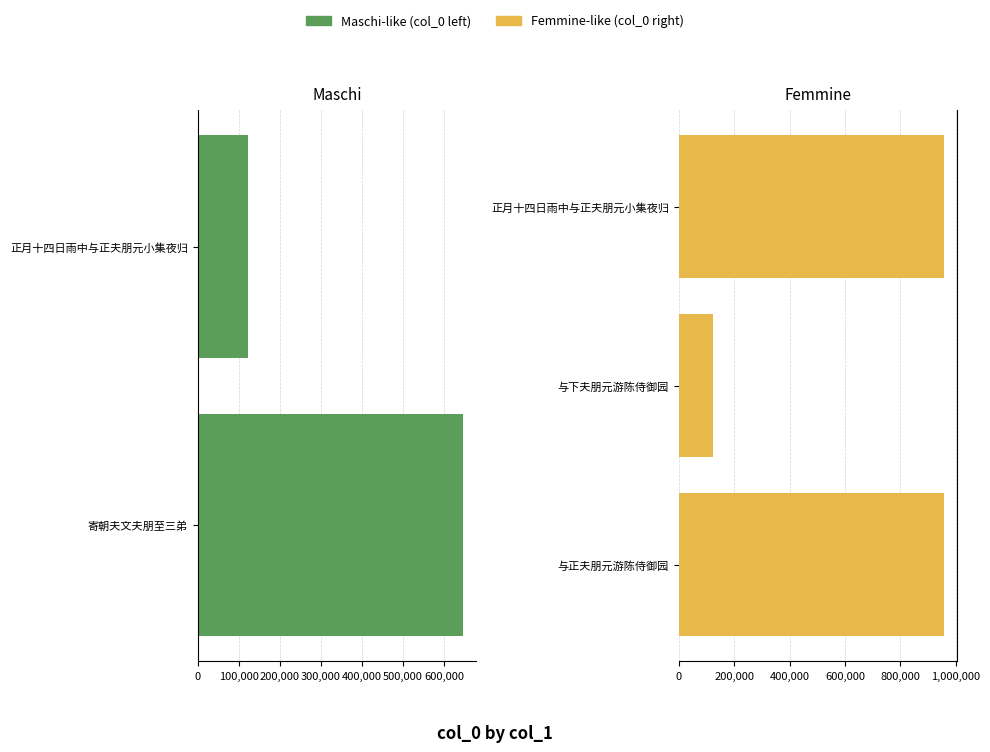

True or false: the data shows 123013 at 与下夫朋元游陈侍御园.

True